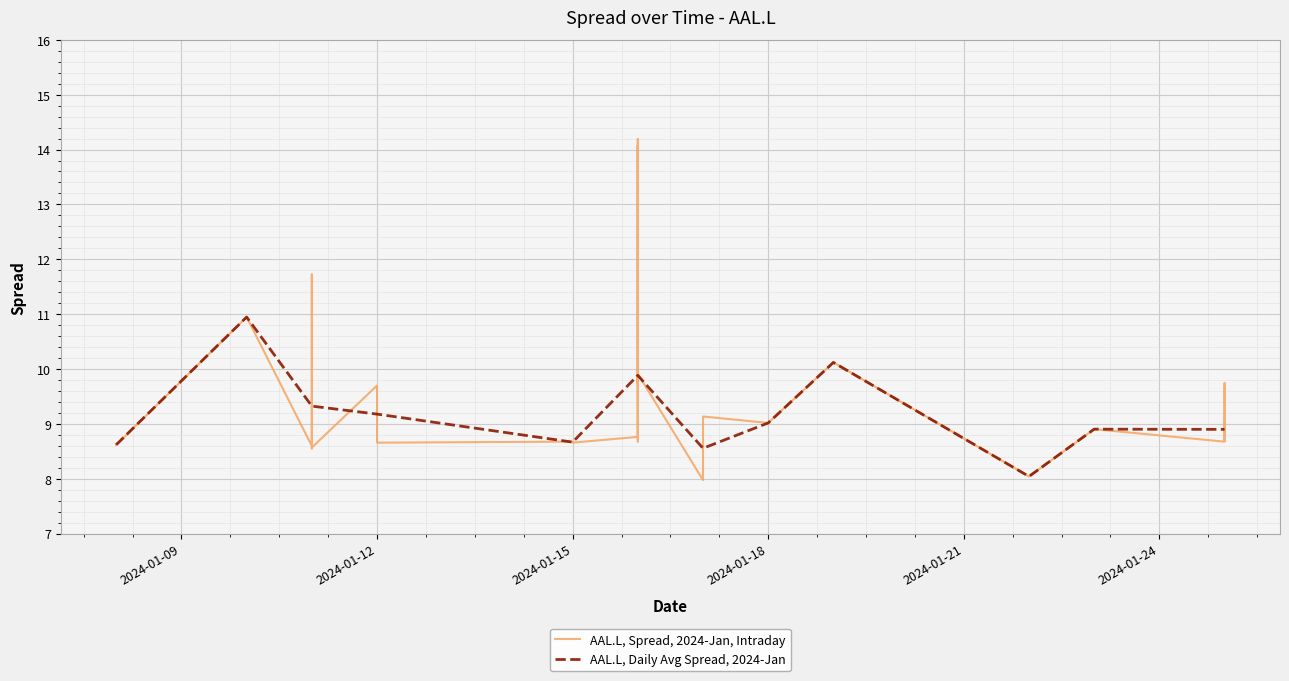

List the labels in order of value, smallest first.

2024-01-17, 2024-01-22, 2024-01-11, 2024-01-11, 2024-01-11, 2024-01-11, 2024-01-08, 2024-01-08, 2024-01-08, 2024-01-08, 2024-01-12, 2024-01-15, 2024-01-25, 2024-01-15, 2024-01-16, 2024-01-16, 2024-01-16, 2024-01-16, 2024-01-16, 2024-01-16, 2024-01-25, 2024-01-25, 2024-01-25, 2024-01-16, 2024-01-23, 2024-01-18, 2024-01-17, 2024-01-11, 2024-01-11, 2024-01-12, 2024-01-16, 2024-01-25, 2024-01-16, 2024-01-16, 2024-01-16, 2024-01-19, 2024-01-10, 2024-01-11, 2024-01-16, 2024-01-16